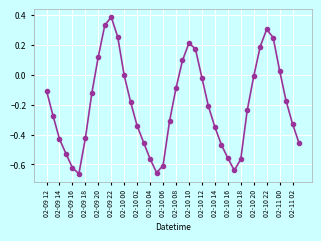

What is the difference between the maximum and minimum values?

1.0